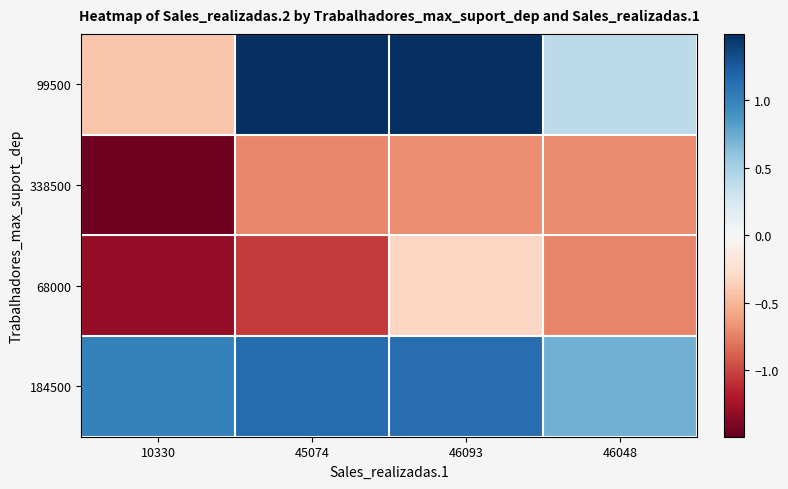

Which has a higher value, 45074 or 46048?

45074